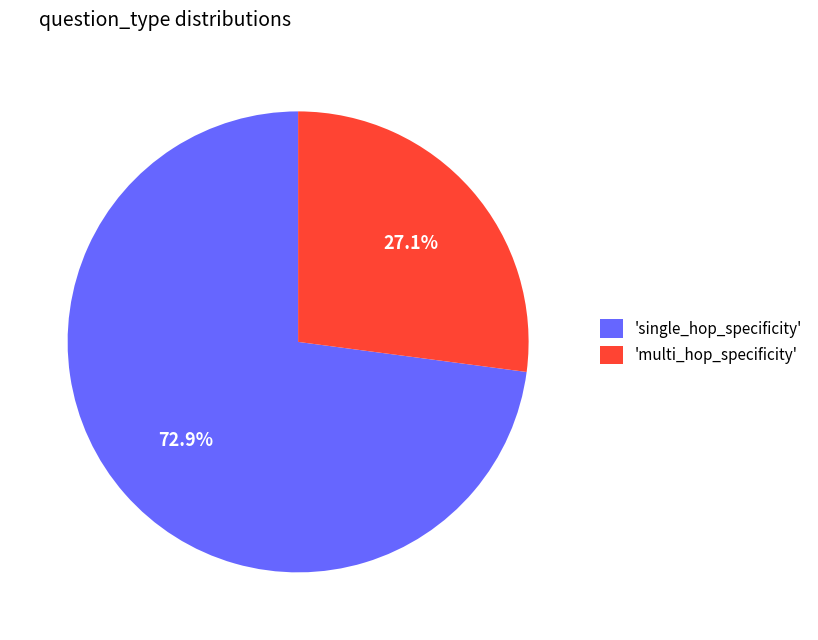

Which category has the smallest portion of the pie?

'multi_hop_specificity'